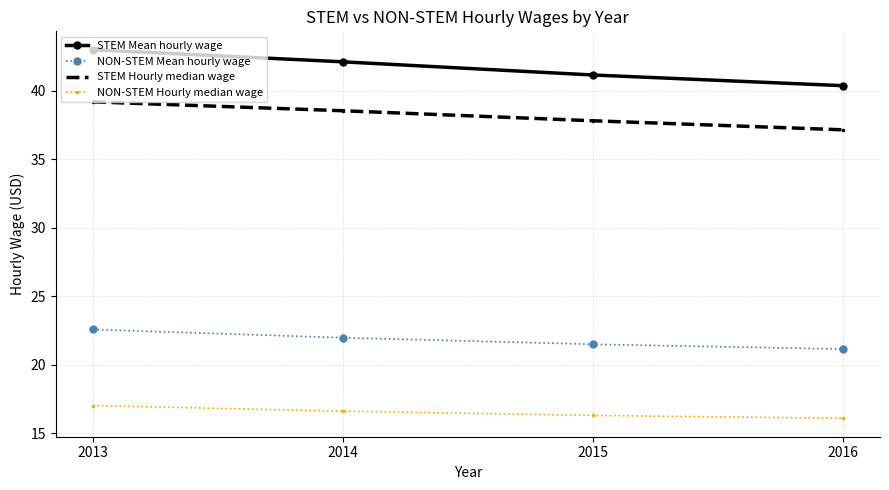

List the series in order of their peak value, highest first.

STEM Mean hourly wage, STEM Hourly median wage, NON-STEM Mean hourly wage, NON-STEM Hourly median wage